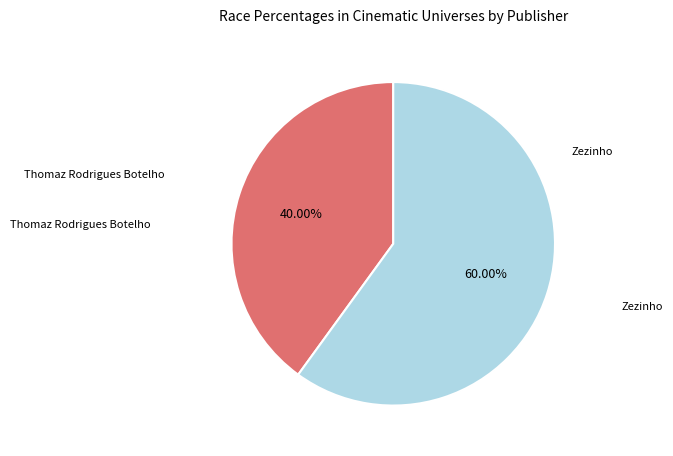

Is there any slice that represents more than half of the pie?

Yes